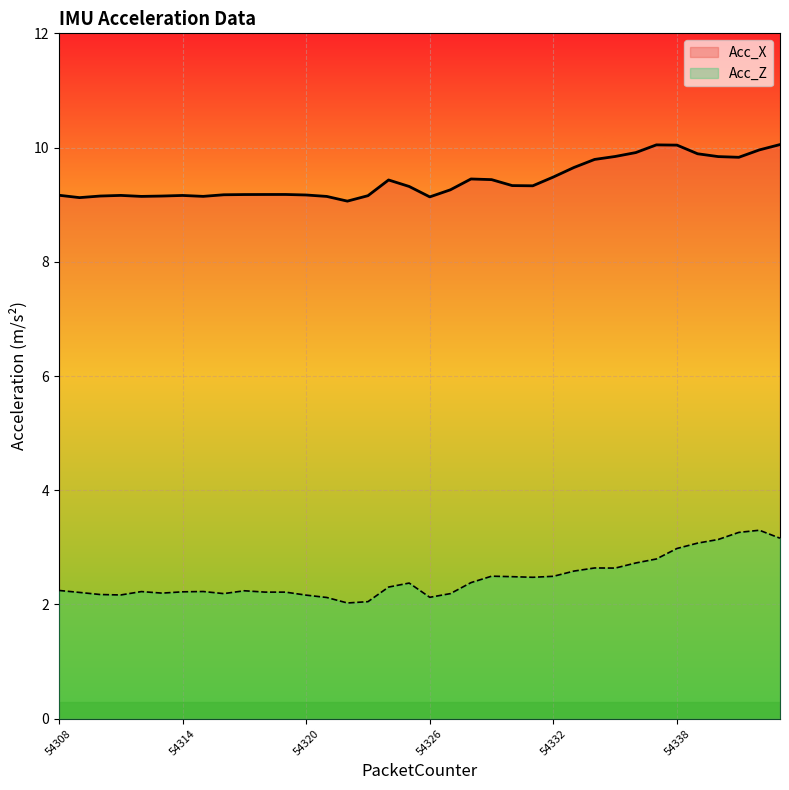

True or false: Acc_X and Acc_Z intersect in this chart.

False